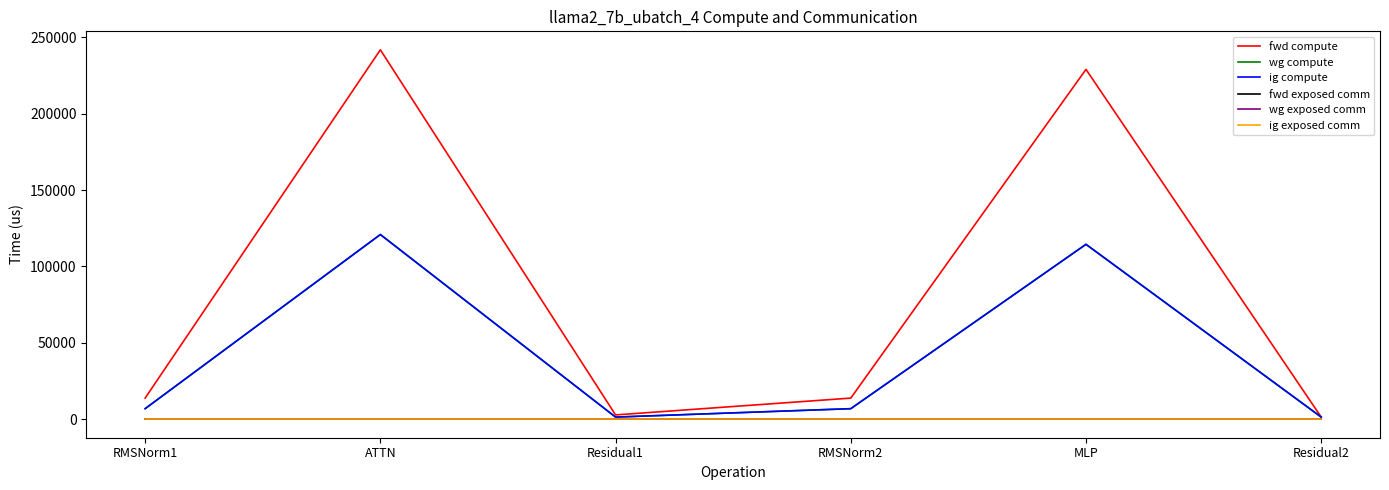

At which category is the sum across all series the highest?

ATTN